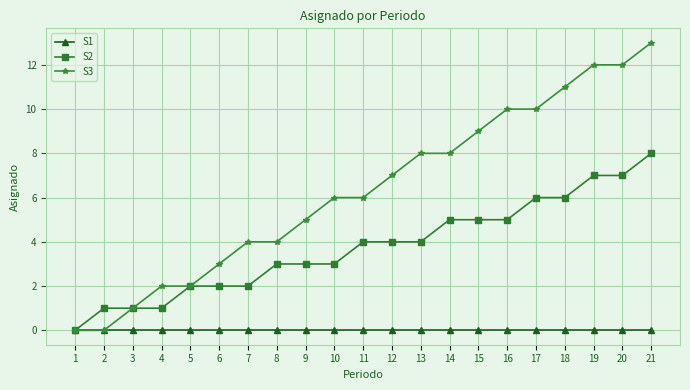

At which label does S2 reach its minimum?

1